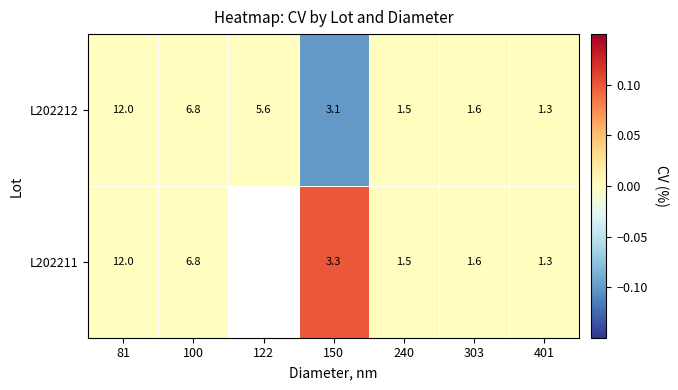

What is the average value of the L202212 series?

4.6